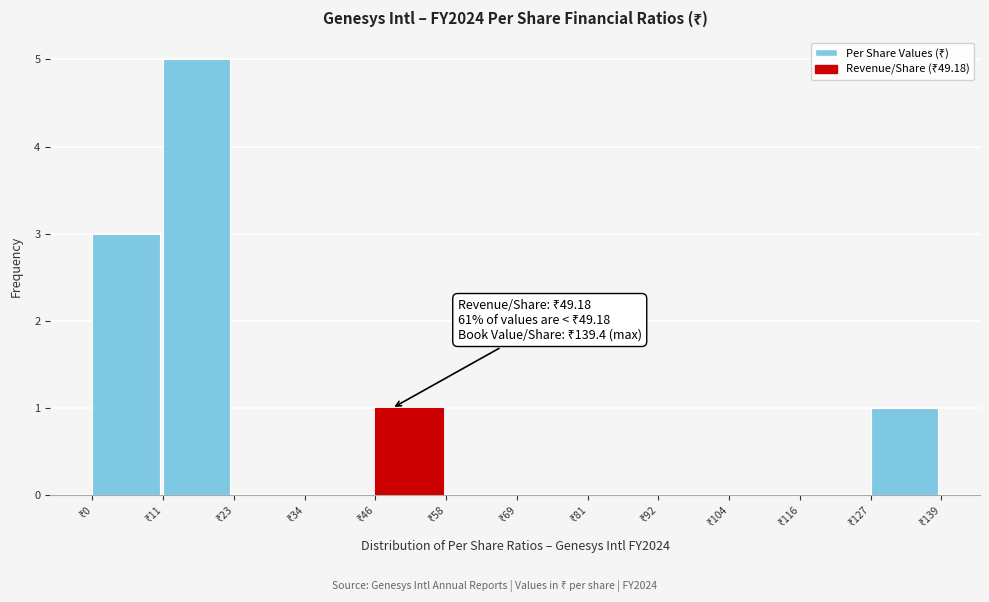

Which range on the x-axis has the tallest bar?

12 to 24